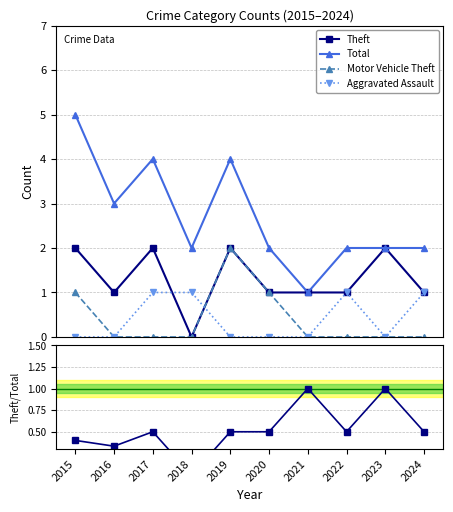

At how many categories does at least one series exceed 0?

10